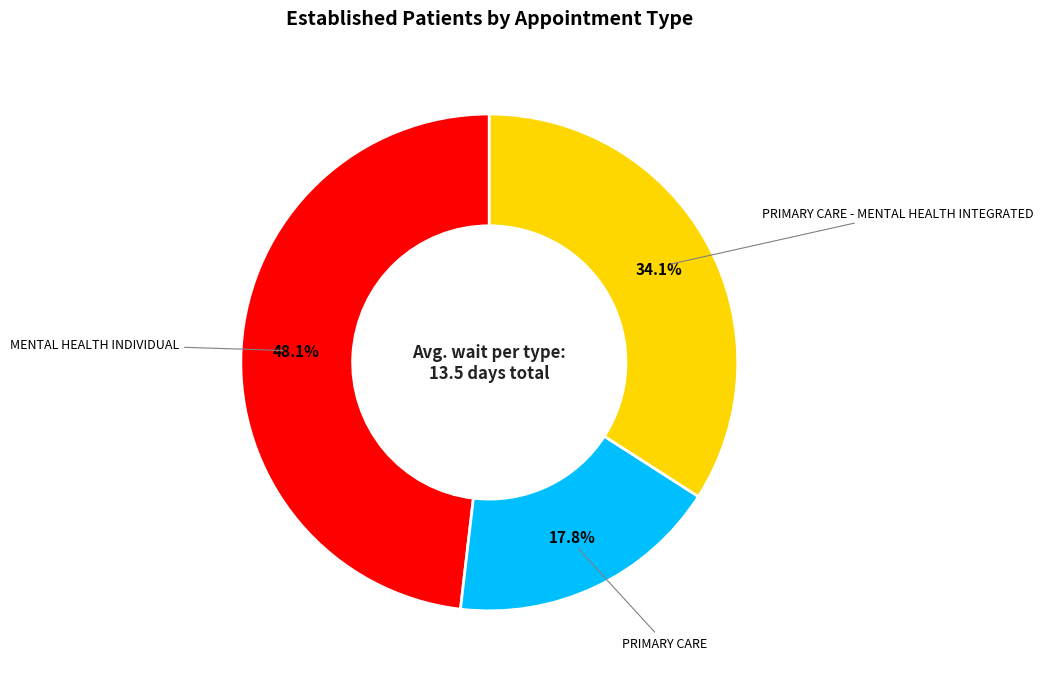

Is there a majority slice in this chart?

No